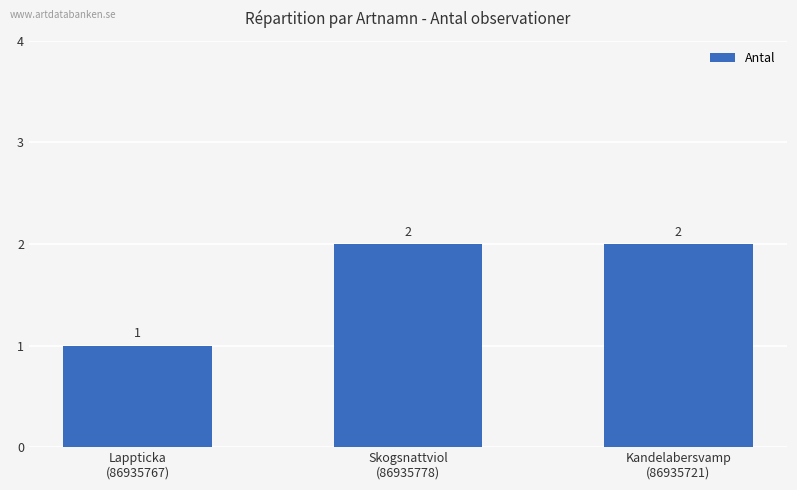

True or false: the data shows 2 at Lappticka
(86935767).

False